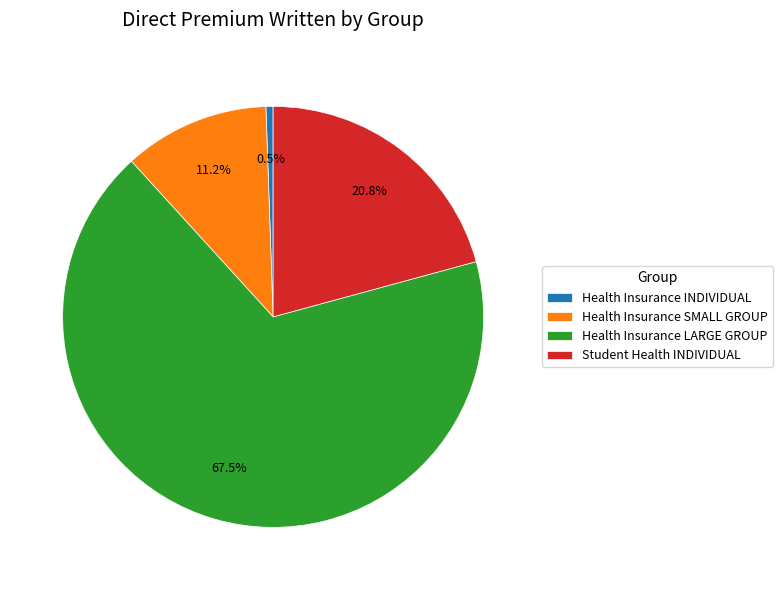

How many segments does this pie chart have?

4